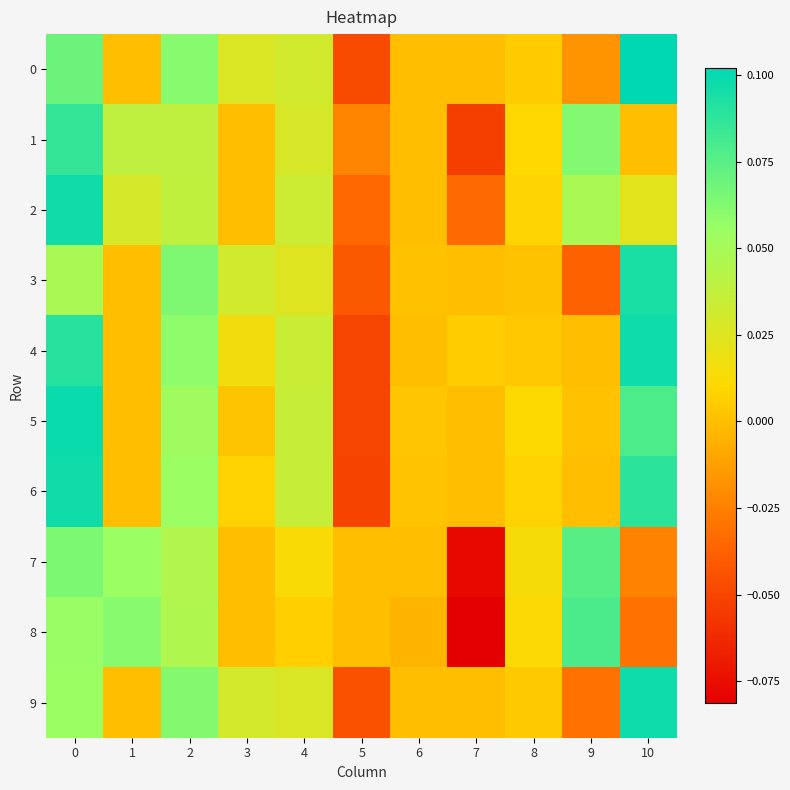

Which series has the widest spread of values?

8